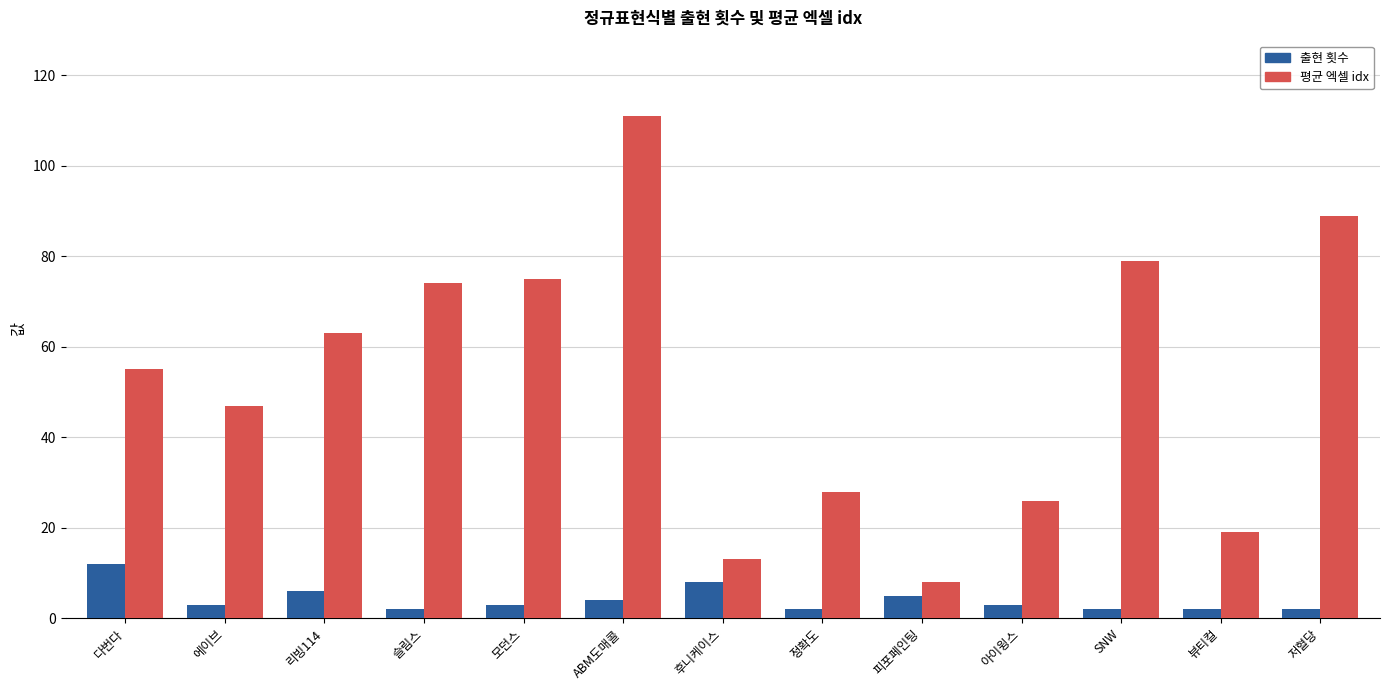

Rank the series by their average value, from lowest to highest.

출현 횟수, 평균 엑셀 idx